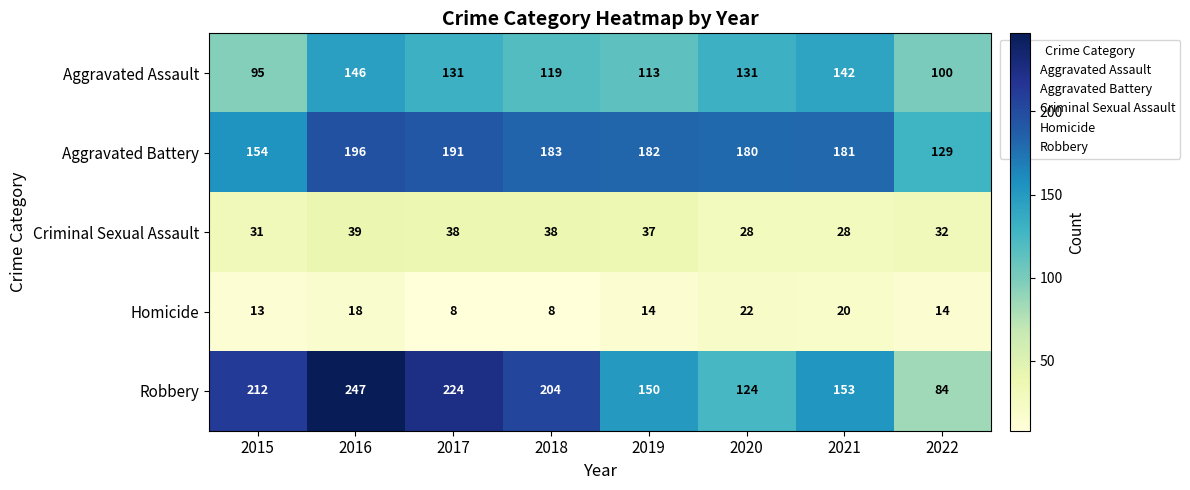

Which series changed the most between 2017 and 2018?

Robbery